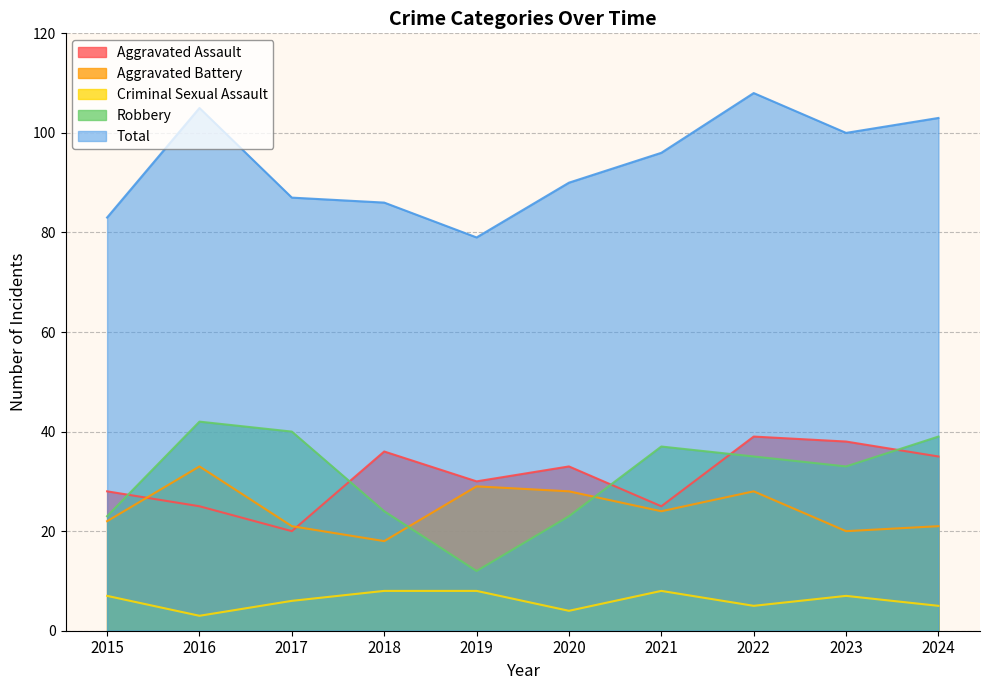

Reading left to right, what are all the values shown in this chart?

Aggravated Assault: 28	25	20	36	30	33	25	39	38	35
Aggravated Battery: 22	33	21	18	29	28	24	28	20	21
Criminal Sexual Assault: 7	3	6	8	8	4	8	5	7	5
Robbery: 23	42	40	24	12	23	37	35	33	39
Total: 83	105	87	86	79	90	96	108	100	103